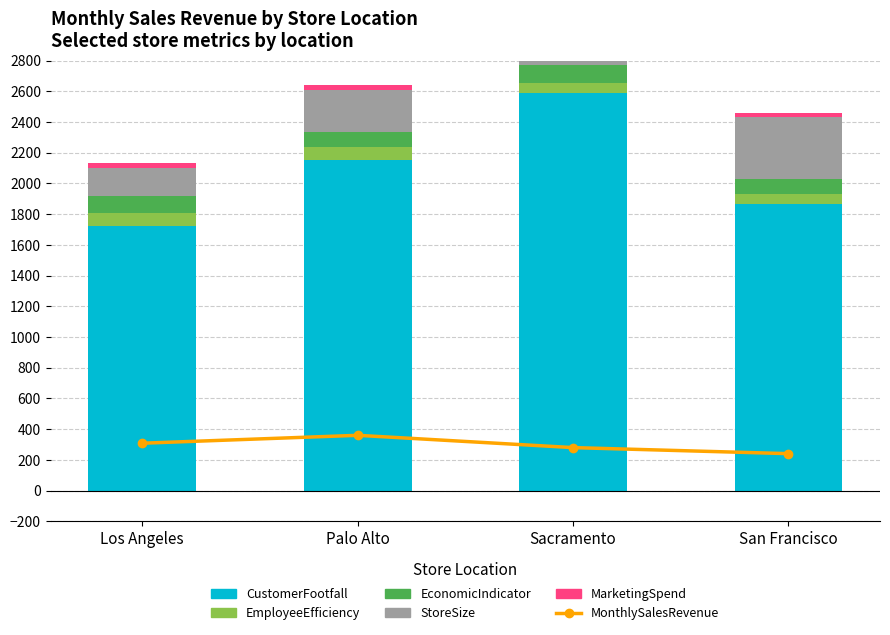

The value of StoreSize at Palo Alto is 87.0. True or false?

False